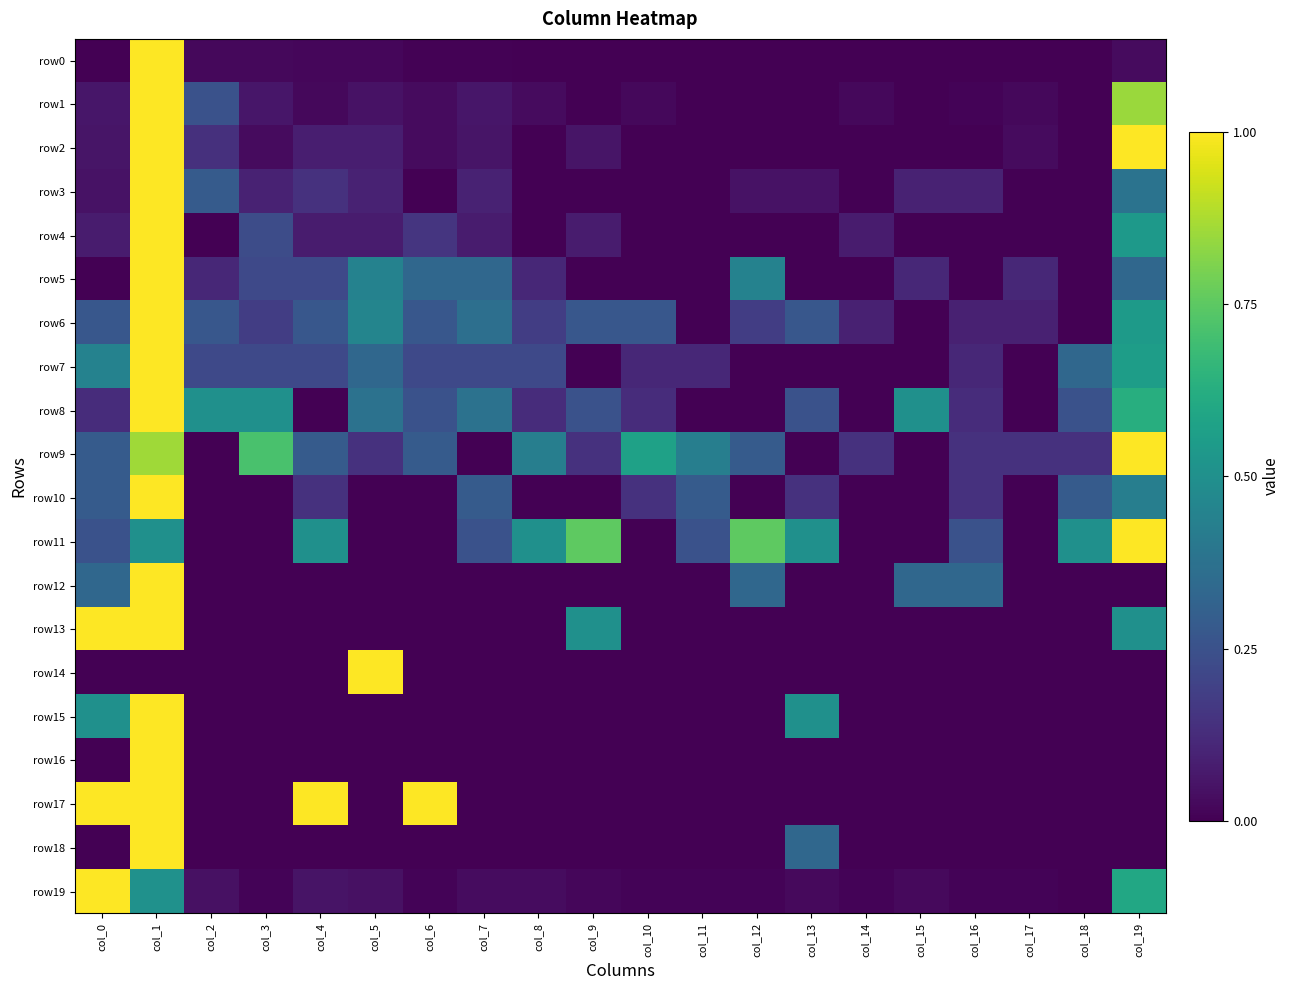

At how many categories does at least one series exceed 0?

20